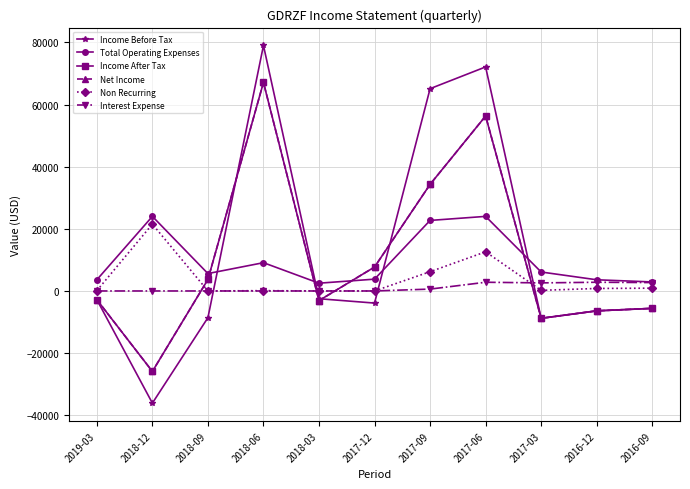

What is the difference between the highest and lowest values at 2017-03?

14900